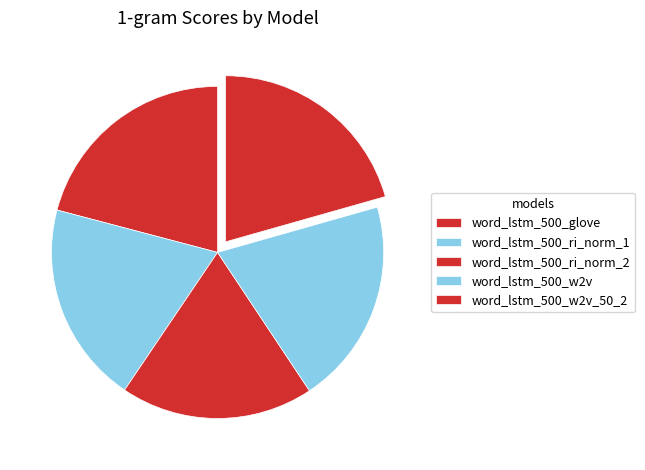

What portion of the pie excludes word_lstm_500_w2v_50_2?

79.4%